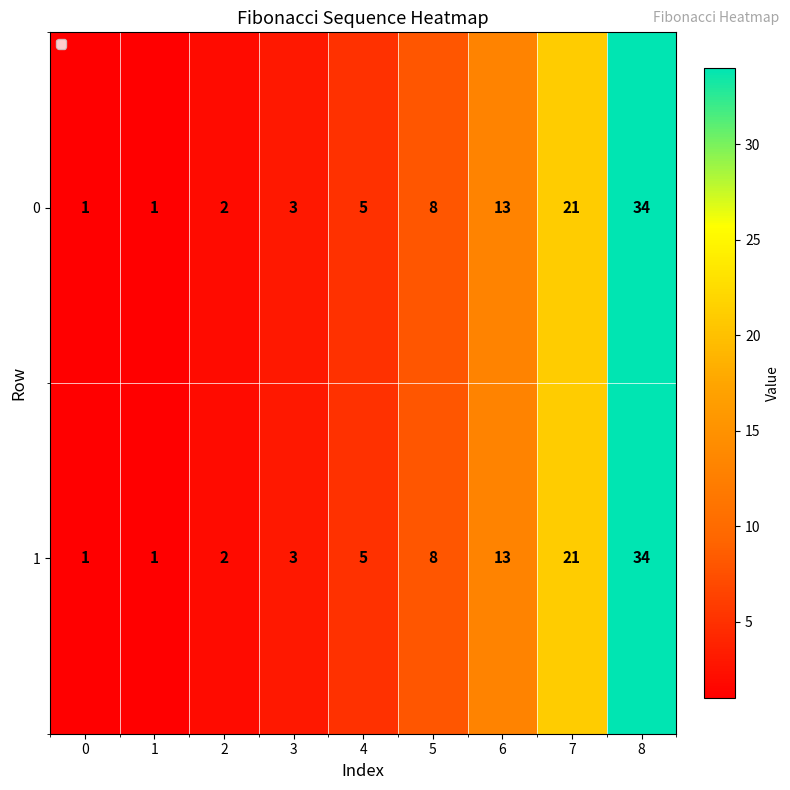

At which category is the sum across all series the highest?

8